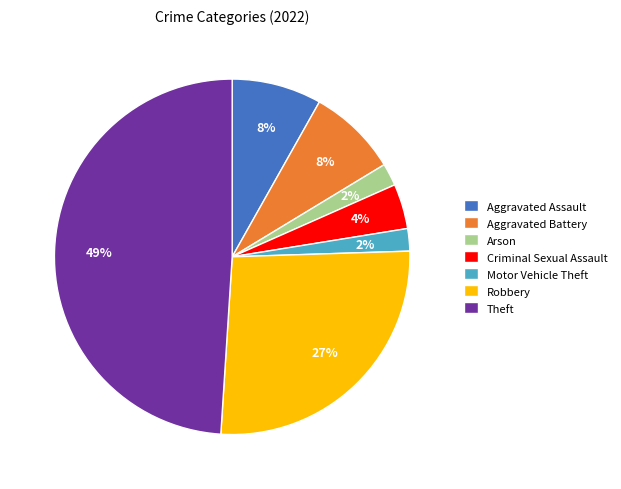

Does any single category account for the majority?

No